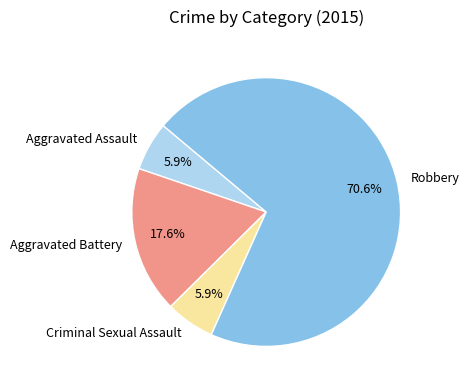

Is Robbery the majority of the pie?

Yes